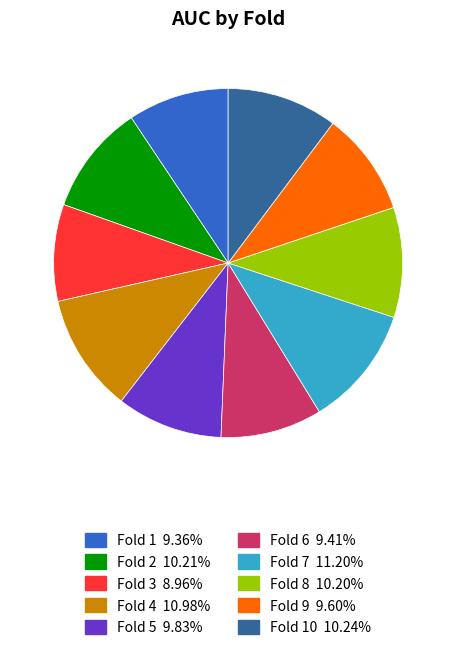

Does any single category account for the majority?

No